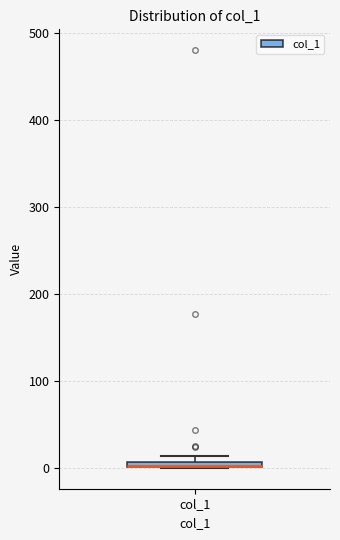

Where is the upper edge of the box for col_1 on the y-axis? The values are not printed on the chart, so give them approximately, as read against the axis.

10